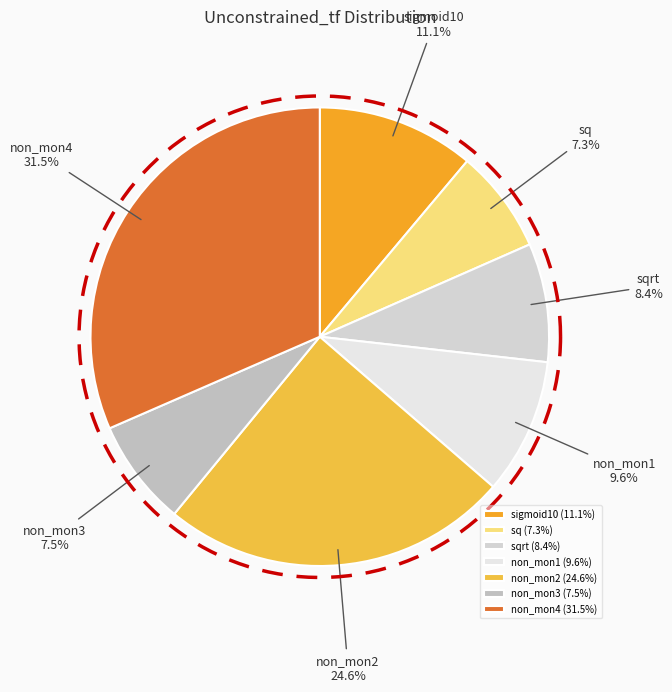

How much of the chart is everything except non_mon3?

92.5%